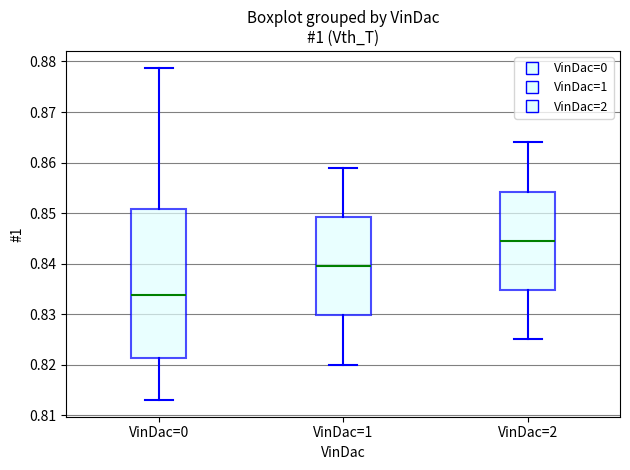

Reading left to right, read every box against the y-axis: the position of its median line, the range the box covers, and the ends of its whiskers. The values are not printed on the chart, so give them approximately, as read against the axis.

VinDac=0: median 0.834, box 0.821 to 0.851, whiskers 0.813 to 0.879
VinDac=1: median 0.840, box 0.830 to 0.849, whiskers 0.820 to 0.859
VinDac=2: median 0.845, box 0.835 to 0.854, whiskers 0.825 to 0.864